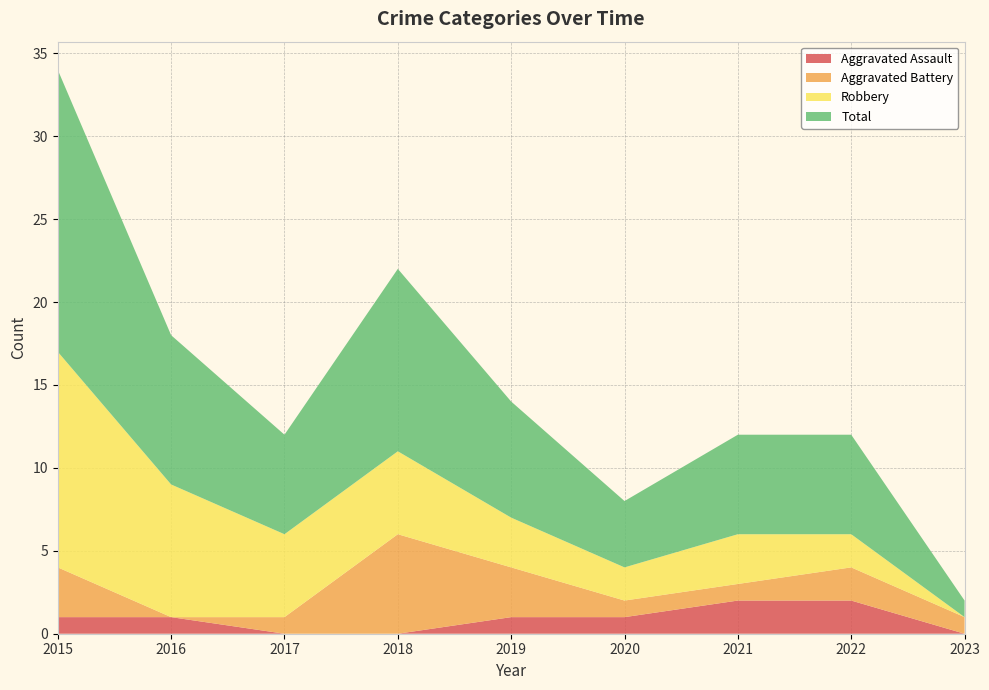

Reading left to right, extract all data points from this chart.

Aggravated Assault: 1	1	0	0	1	1	2	2	0
Aggravated Battery: 3	0	1	6	3	1	1	2	1
Robbery: 13	8	5	5	3	2	3	2	0
Total: 17	9	6	11	7	4	6	6	1